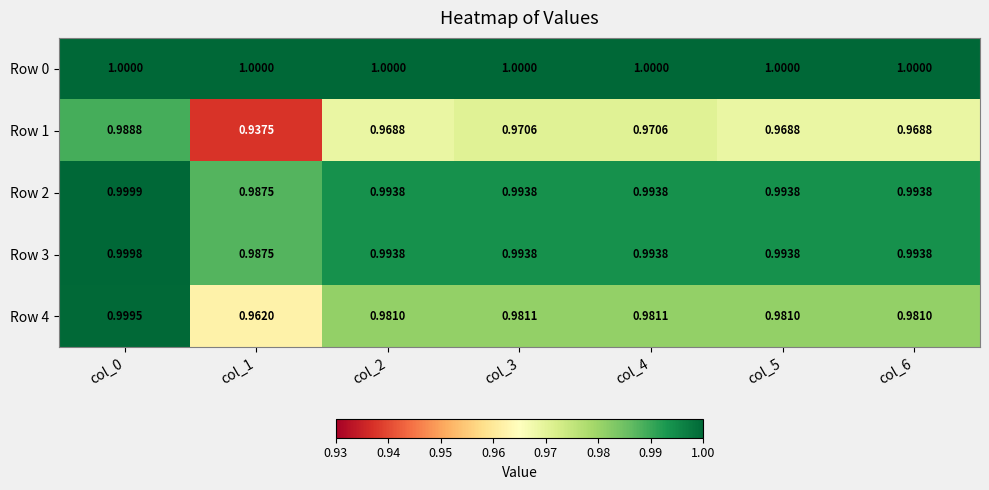

Is the value of Row 4 at col_5 greater than the value of Row 3 at col_0?

No